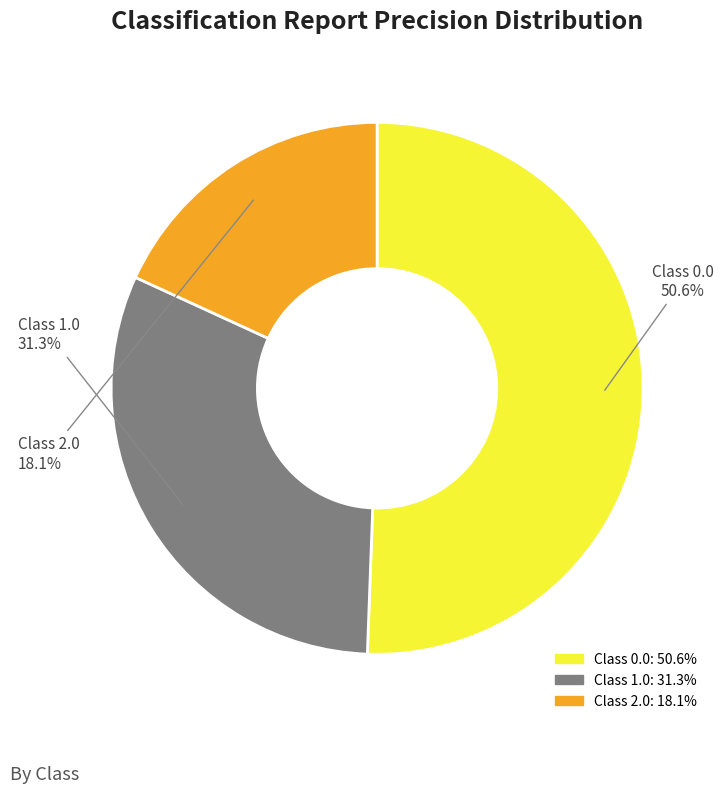

Is there any slice that represents more than half of the pie?

Yes